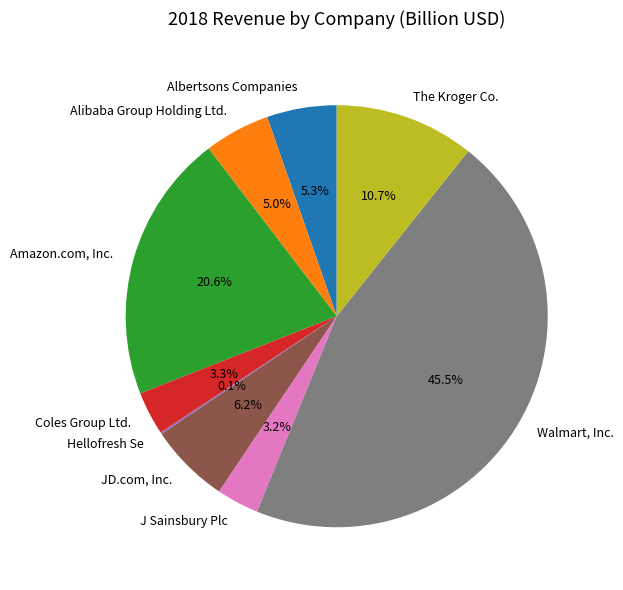

What is the ratio of the value at J Sainsbury Plc to the value at Albertsons Companies?

0.6